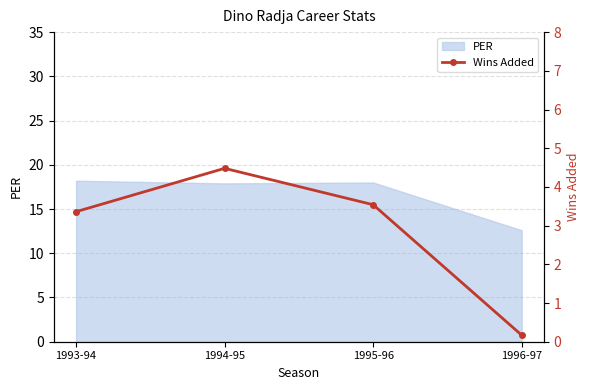

True or false: the data shows 0.1 at 1996-97.

False